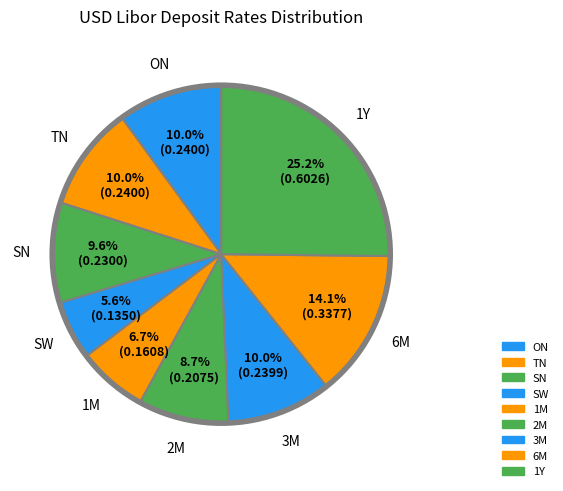

What portion of the pie excludes ON?

90.0%